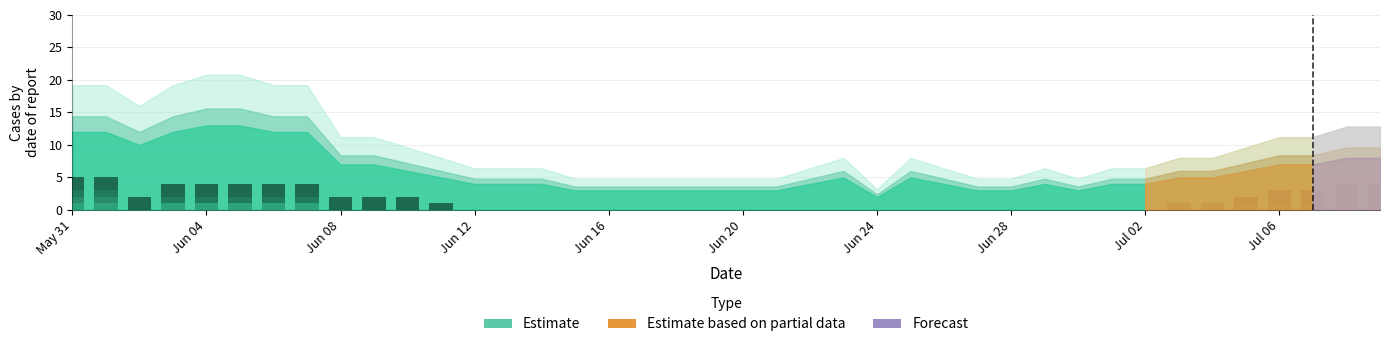

At which category is the sum across all series the highest?

May 31